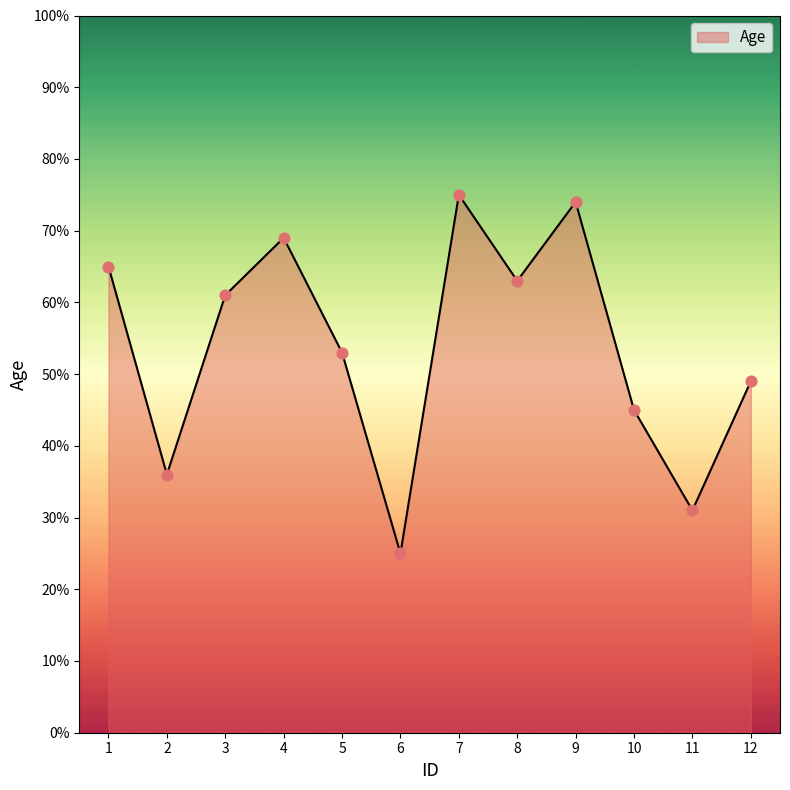

Which has a higher value, 3 or 9?

9